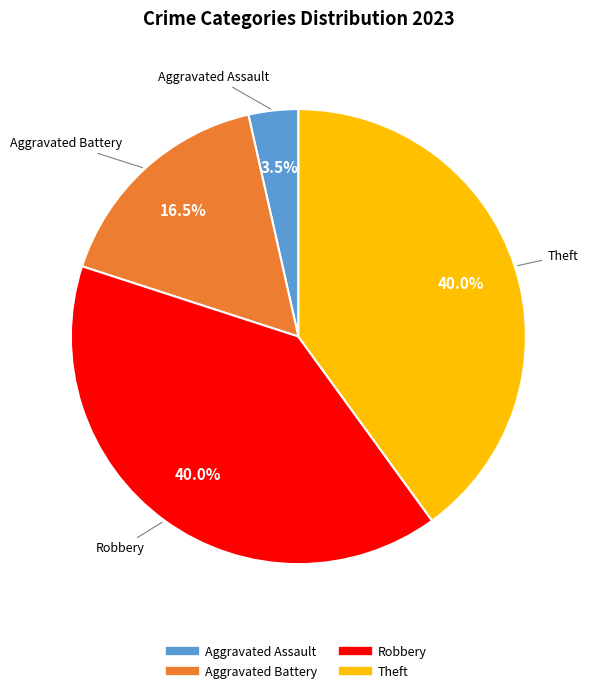

Is there a majority slice in this chart?

No